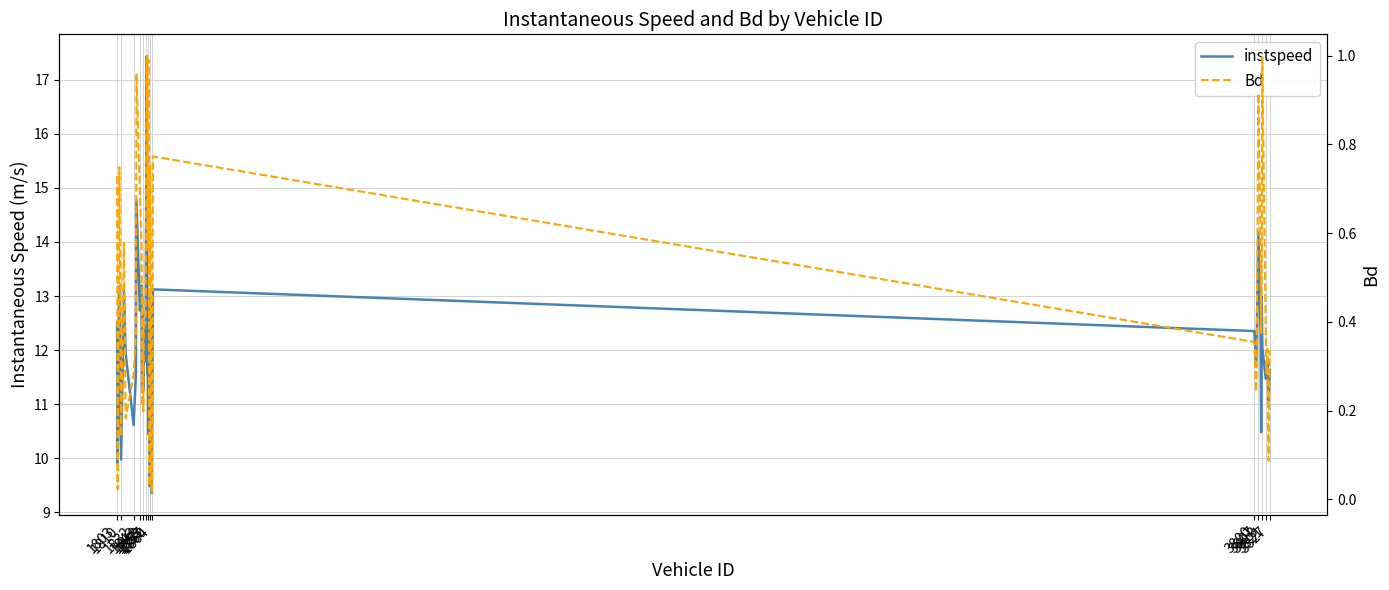

List the series in order of their overall mean, lowest first.

Bd, instspeed